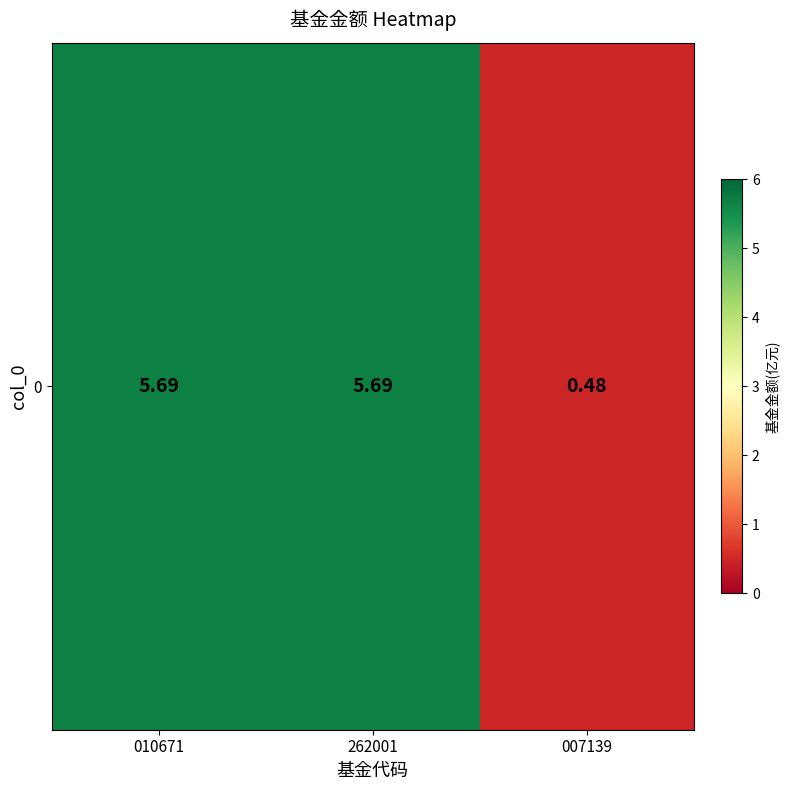

What is the greatest value displayed?

5.7